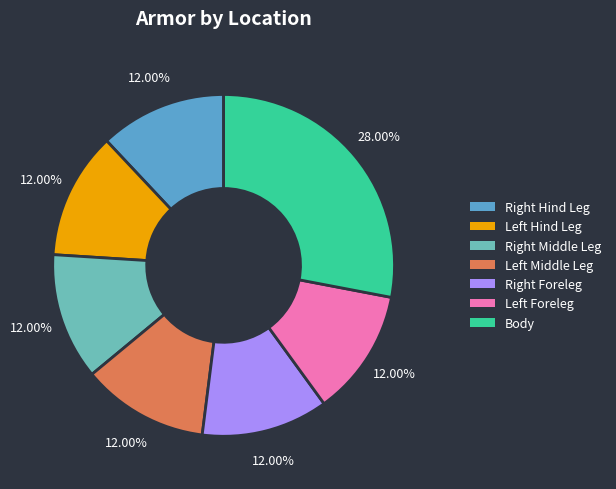

To the nearest percent, what portion does Body represent?

28%